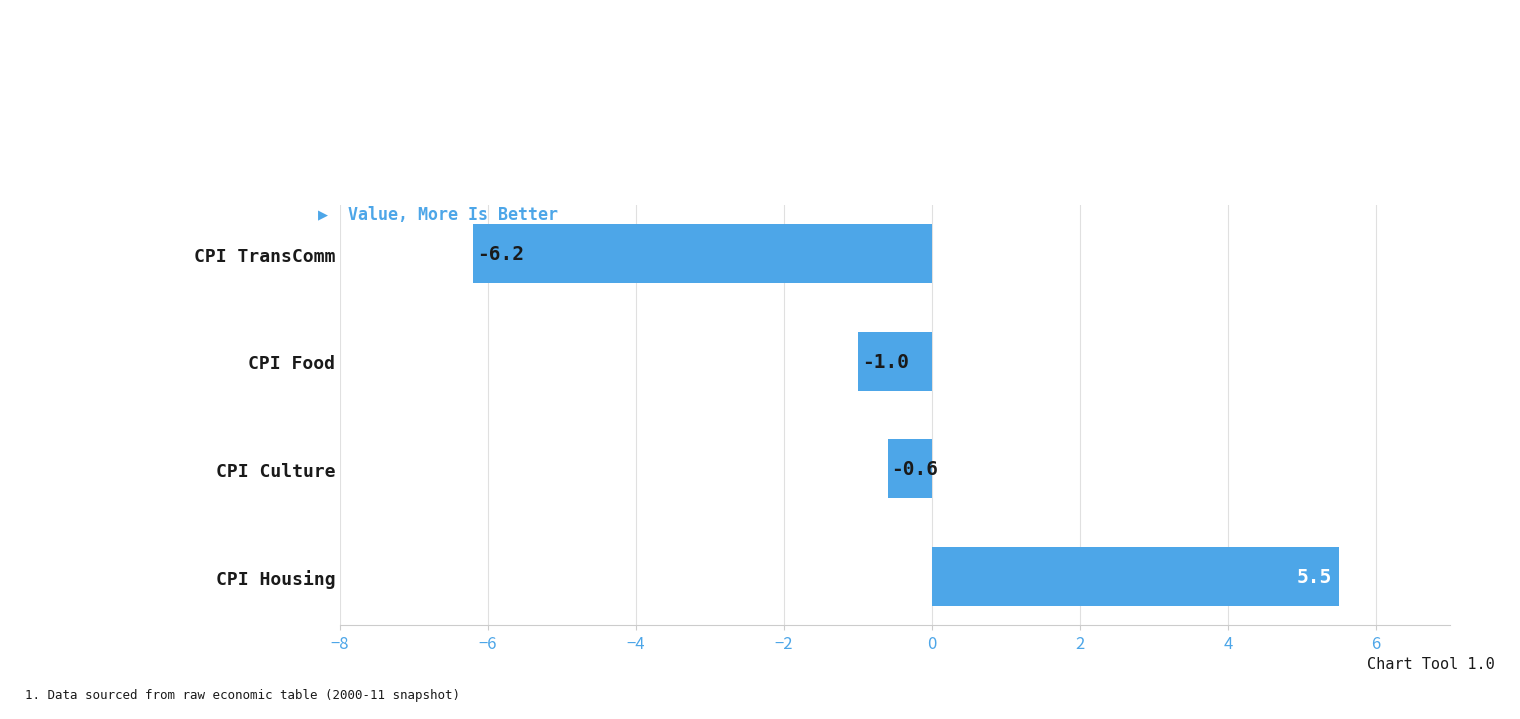

How many data points are less than 0?

3